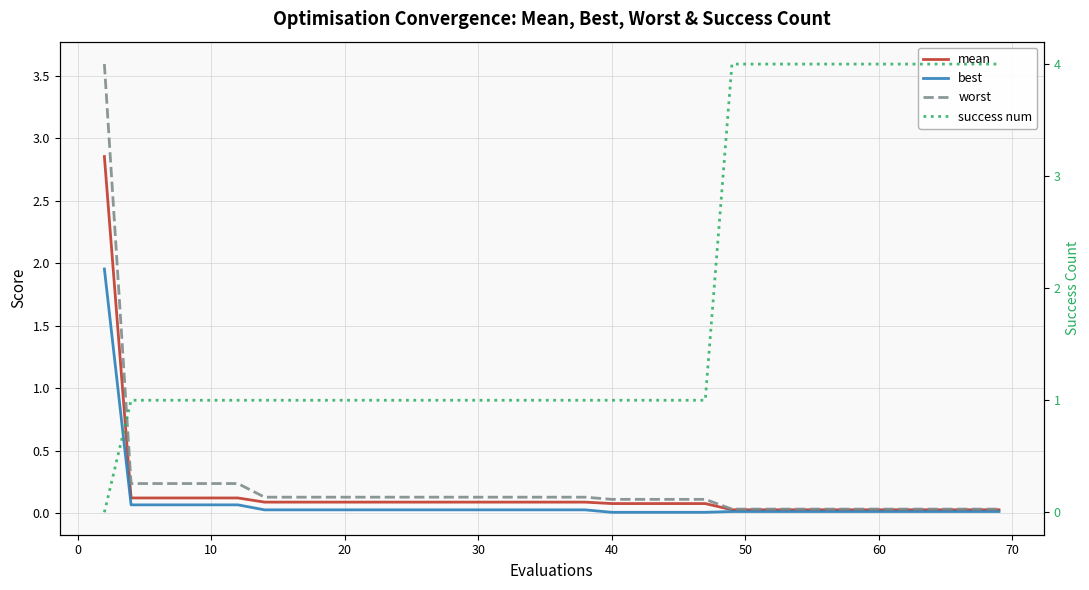

How many lines are shown in the chart?

4